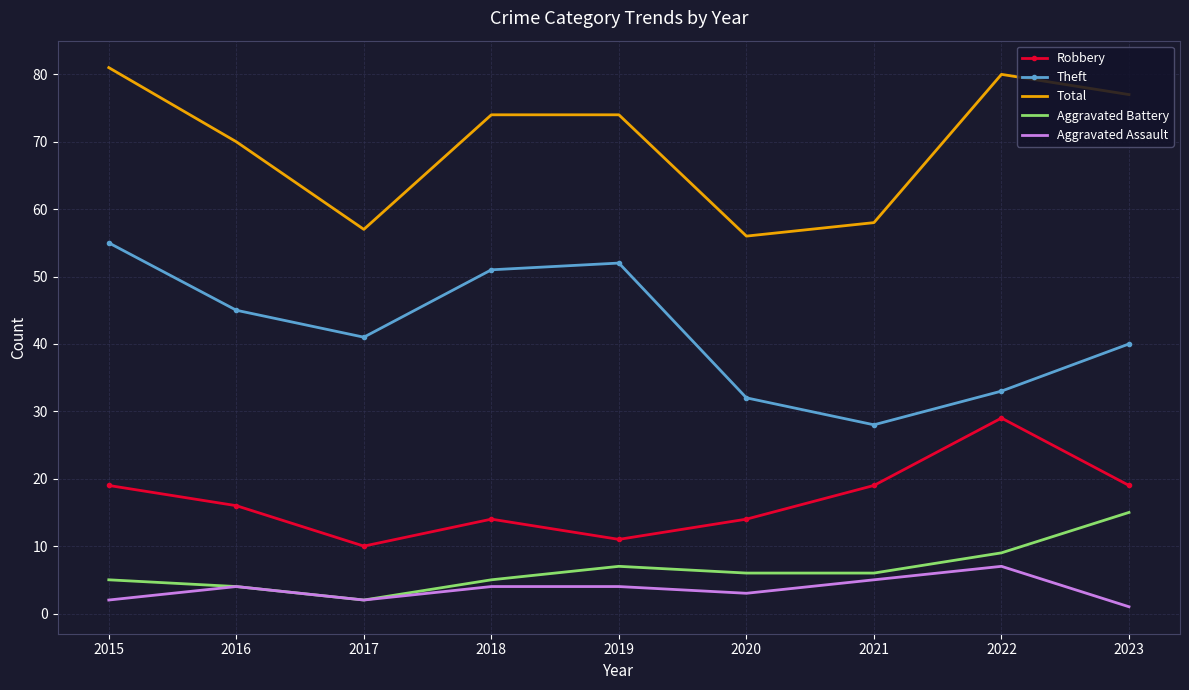

The value of Total at 2023 is 77. True or false?

True